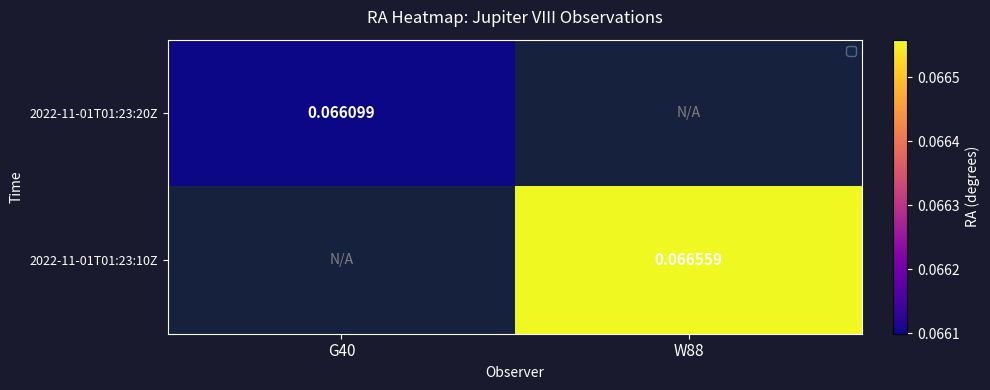

The 2022-11-01T01:23:20Z series shows 0.1 at G40. True or false?

True